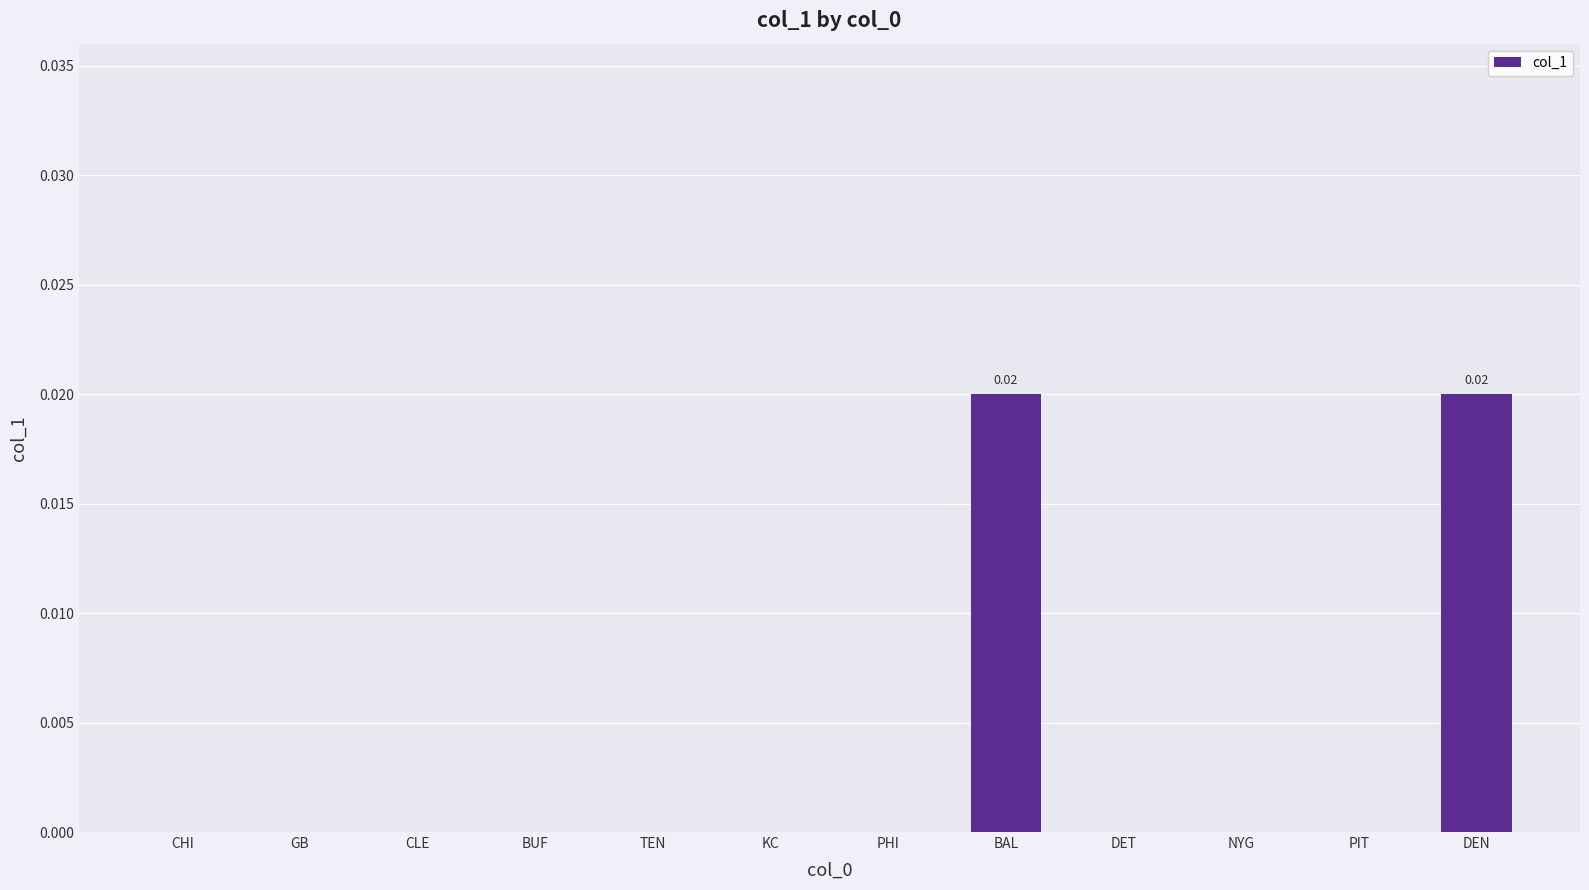

Which has a higher value, BUF or BAL?

BAL